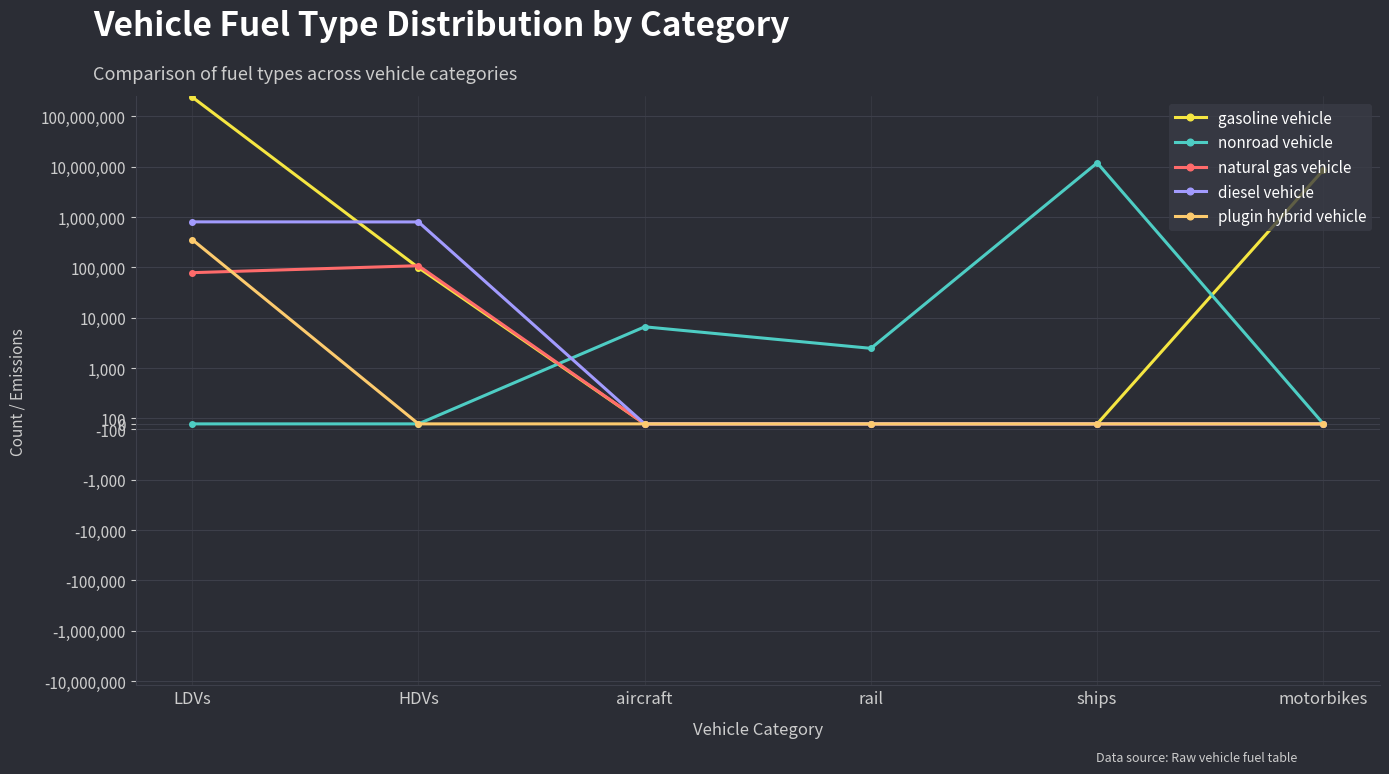

Rank the categories by natural gas vehicle value from highest to lowest.

HDVs, LDVs, aircraft, rail, ships, motorbikes